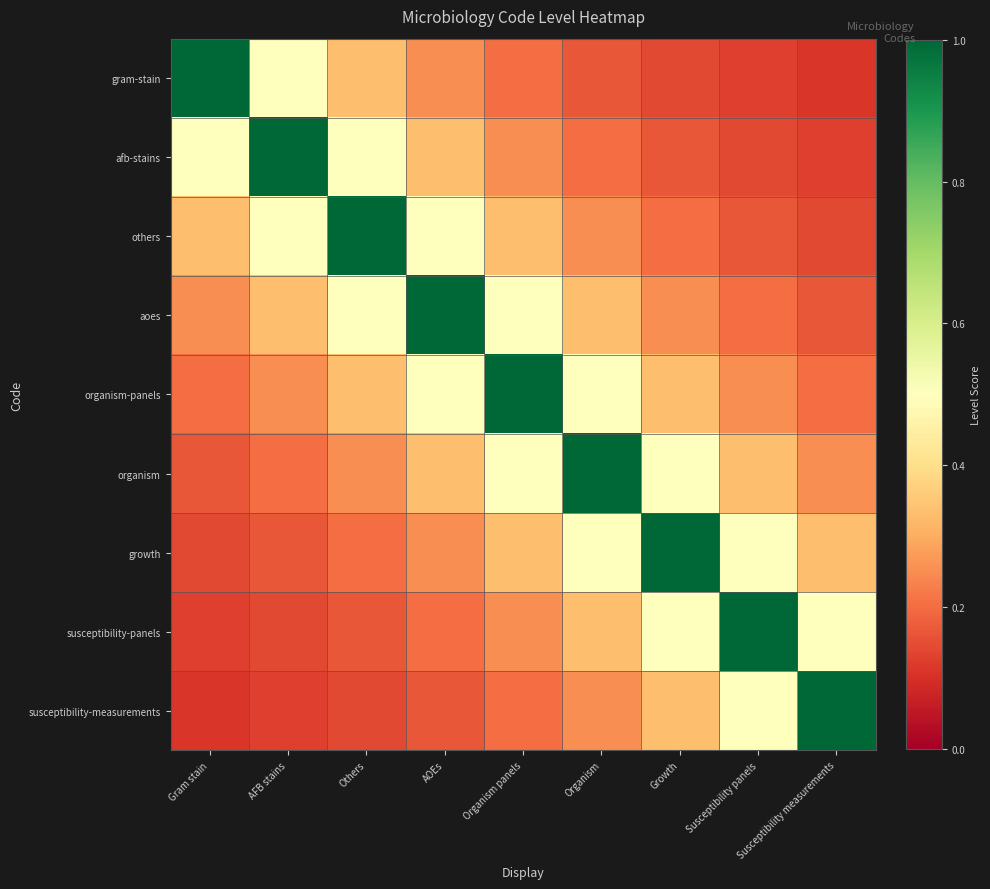

Reading left to right, list all the values displayed in this chart.

gram-stain: Gram stain=1.0	AFB stains=0.5	Others=0.3	AOEs=0.2	Organism panels=0.2	Organism=0.2	Growth=0.1	Susceptibility panels=0.1	Susceptibility measurements=0.1
afb-stains: Gram stain=0.5	AFB stains=1.0	Others=0.5	AOEs=0.3	Organism panels=0.2	Organism=0.2	Growth=0.2	Susceptibility panels=0.1	Susceptibility measurements=0.1
others: Gram stain=0.3	AFB stains=0.5	Others=1.0	AOEs=0.5	Organism panels=0.3	Organism=0.2	Growth=0.2	Susceptibility panels=0.2	Susceptibility measurements=0.1
aoes: Gram stain=0.2	AFB stains=0.3	Others=0.5	AOEs=1.0	Organism panels=0.5	Organism=0.3	Growth=0.2	Susceptibility panels=0.2	Susceptibility measurements=0.2
organism-panels: Gram stain=0.2	AFB stains=0.2	Others=0.3	AOEs=0.5	Organism panels=1.0	Organism=0.5	Growth=0.3	Susceptibility panels=0.2	Susceptibility measurements=0.2
organism: Gram stain=0.2	AFB stains=0.2	Others=0.2	AOEs=0.3	Organism panels=0.5	Organism=1.0	Growth=0.5	Susceptibility panels=0.3	Susceptibility measurements=0.2
growth: Gram stain=0.1	AFB stains=0.2	Others=0.2	AOEs=0.2	Organism panels=0.3	Organism=0.5	Growth=1.0	Susceptibility panels=0.5	Susceptibility measurements=0.3
susceptibility-panels: Gram stain=0.1	AFB stains=0.1	Others=0.2	AOEs=0.2	Organism panels=0.2	Organism=0.3	Growth=0.5	Susceptibility panels=1.0	Susceptibility measurements=0.5
susceptibility-measurements: Gram stain=0.1	AFB stains=0.1	Others=0.1	AOEs=0.2	Organism panels=0.2	Organism=0.2	Growth=0.3	Susceptibility panels=0.5	Susceptibility measurements=1.0